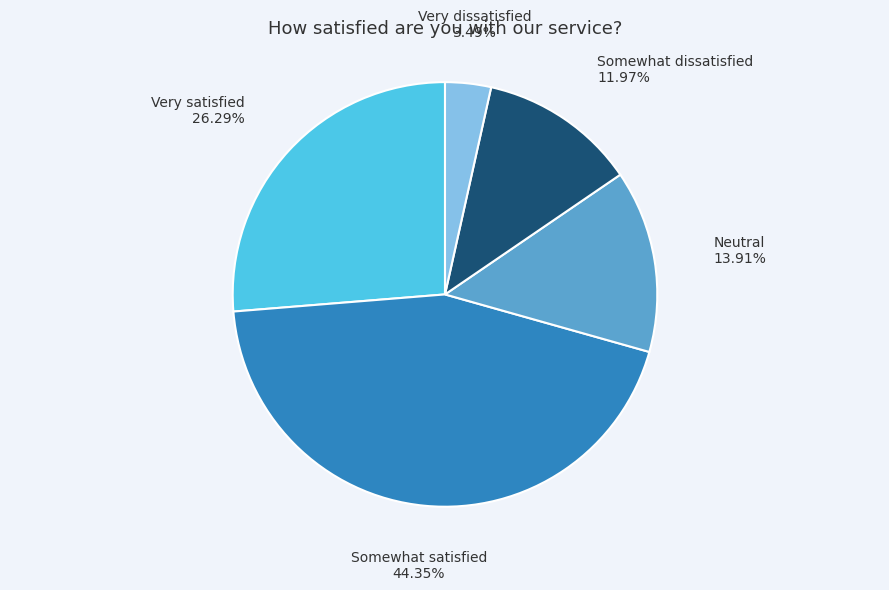

Combined, do Neutral and Somewhat dissatisfied account for over 50%?

No